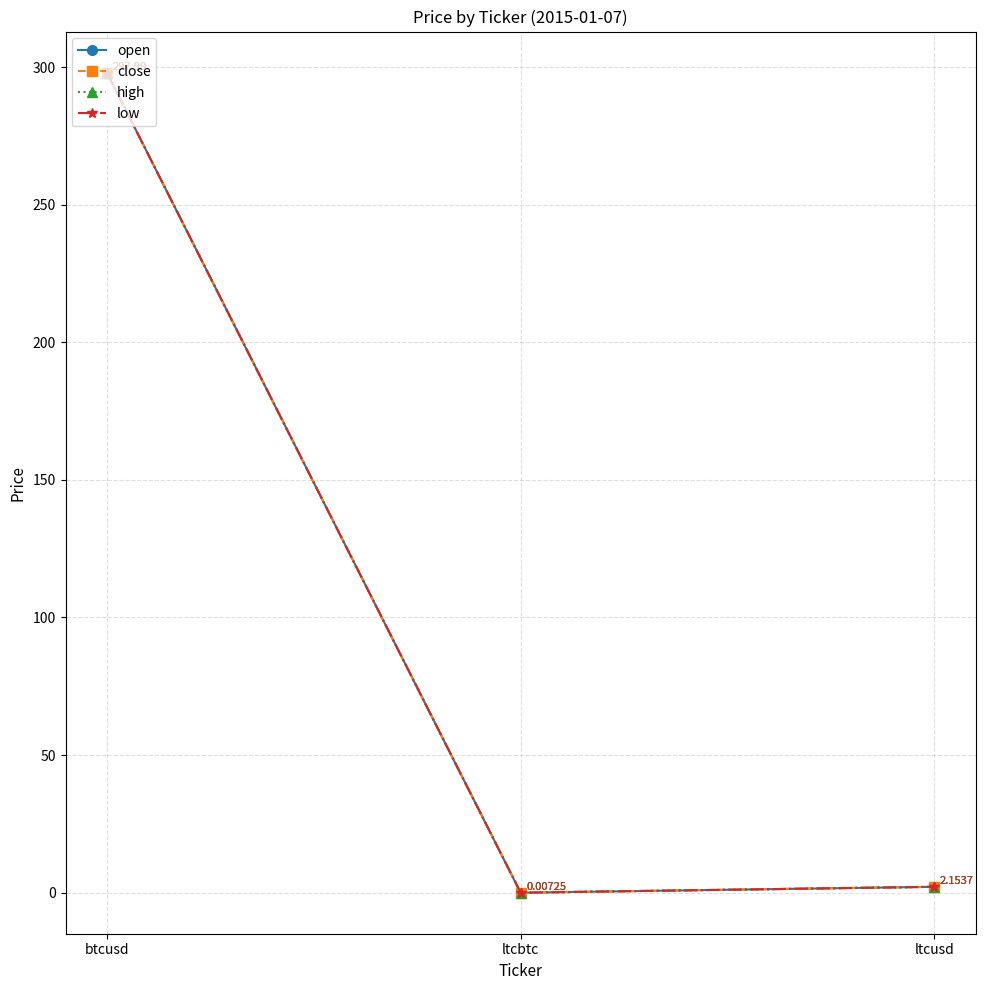

Reading left to right, transcribe all the data shown in this chart.

open: btcusd=298.0	ltcbtc=0.0	ltcusd=2.2
close: btcusd=298.0	ltcbtc=0.0	ltcusd=2.2
high: btcusd=298.0	ltcbtc=0.0	ltcusd=2.2
low: btcusd=298.0	ltcbtc=0.0	ltcusd=2.2